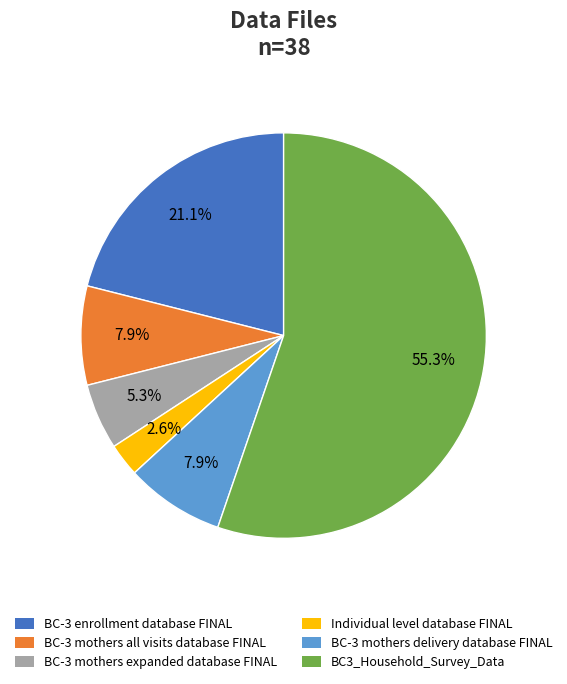

To the nearest percent, what percentage of the pie is BC-3 mothers expanded database FINAL?

5%